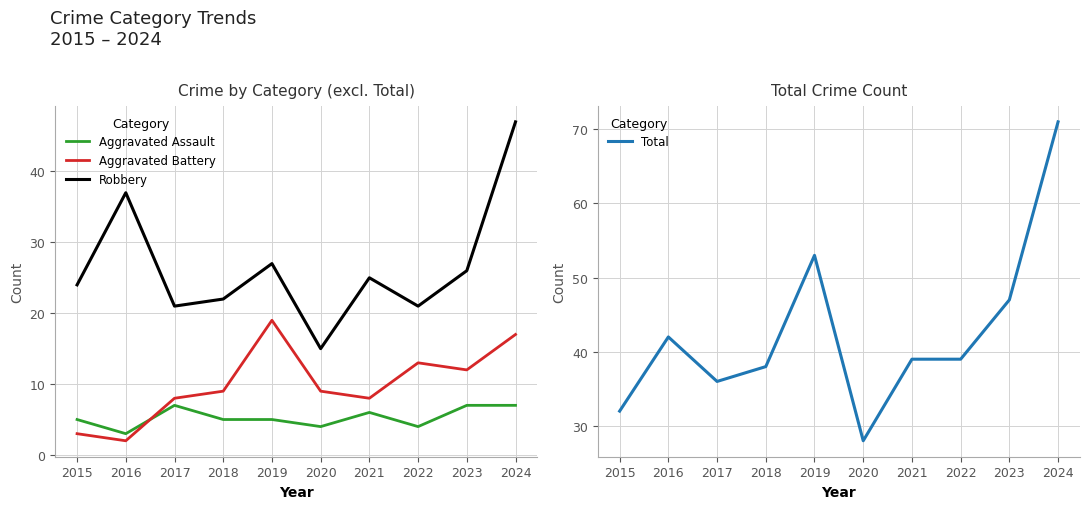

Between 2016 and 2021, which series saw the biggest shift?

Robbery